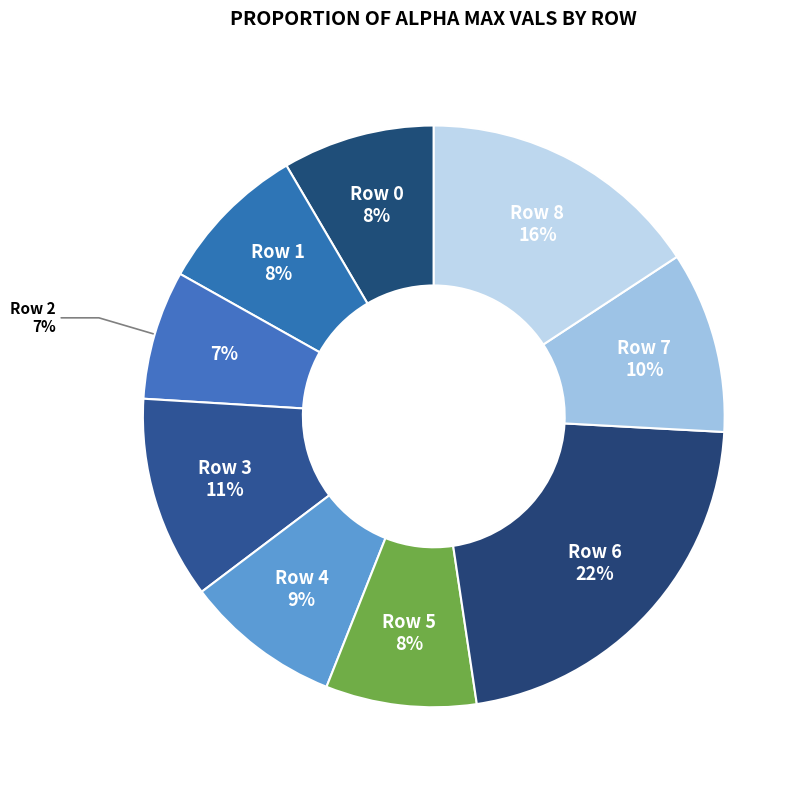

Rank the categories by value from highest to lowest.

6, 8, 3, 7, 4, 0, 1, 5, 2